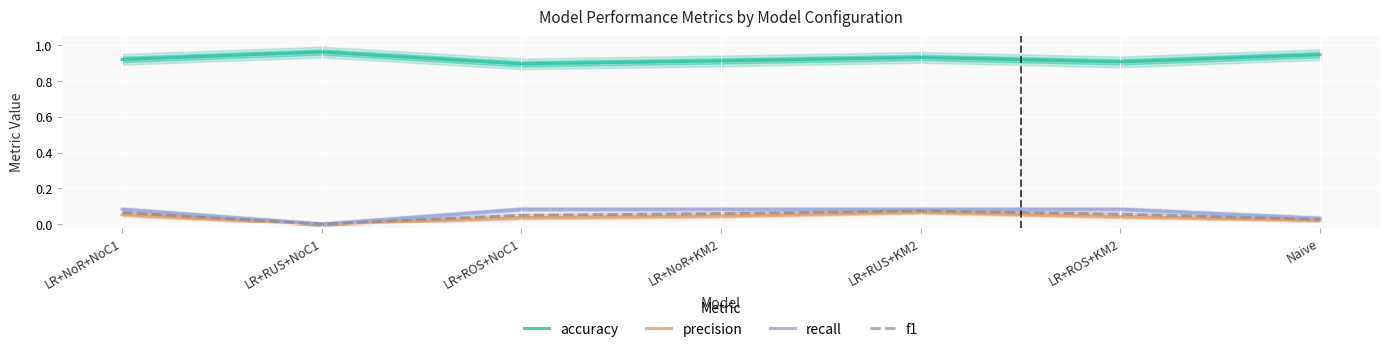

Rank the series at LR+RUS+KM2 from highest to lowest value.

accuracy, recall, f1, precision